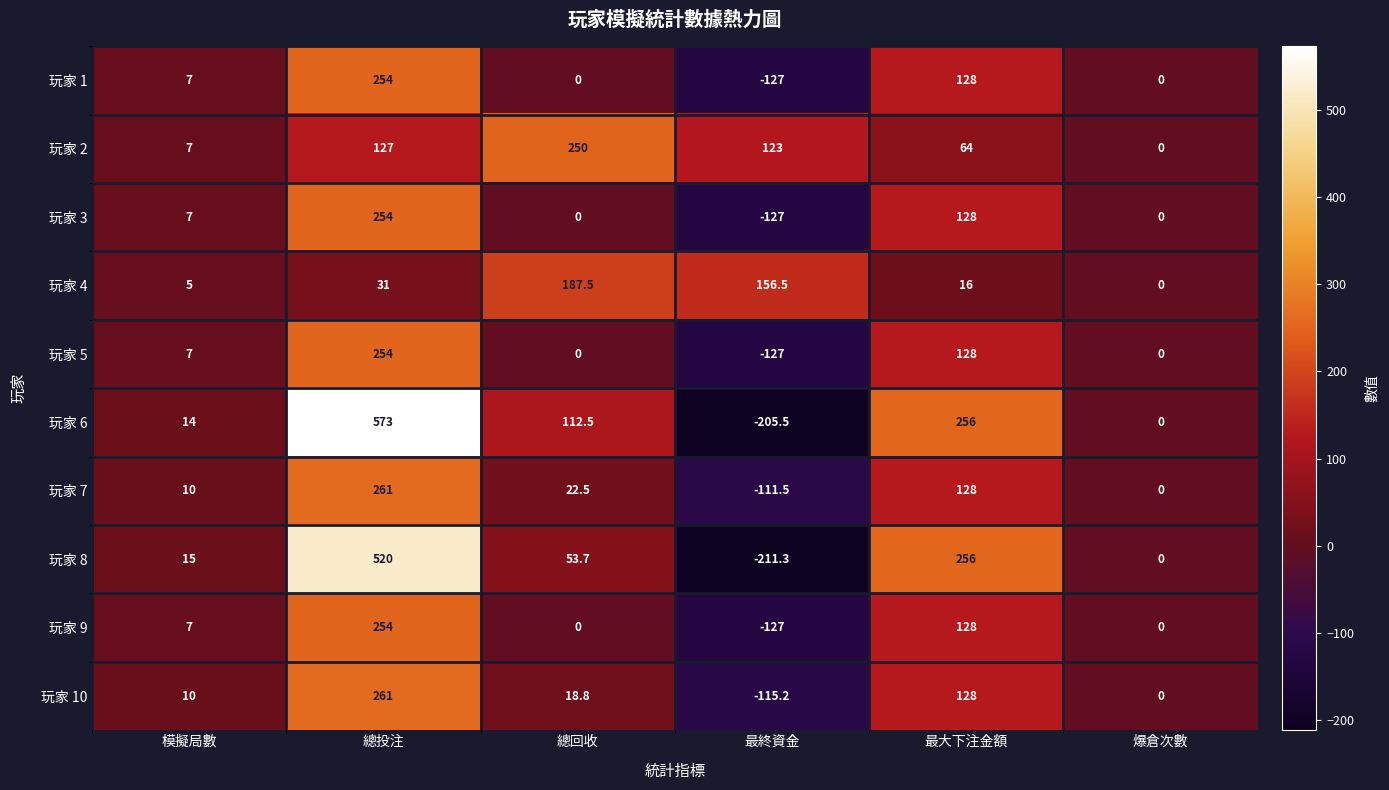

What is the difference between the maximum and minimum values in the 玩家 7 series?

372.5